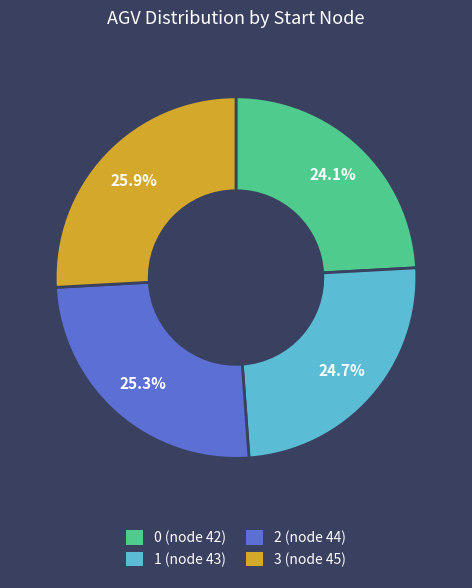

Which has a higher value, 1 or 3?

3